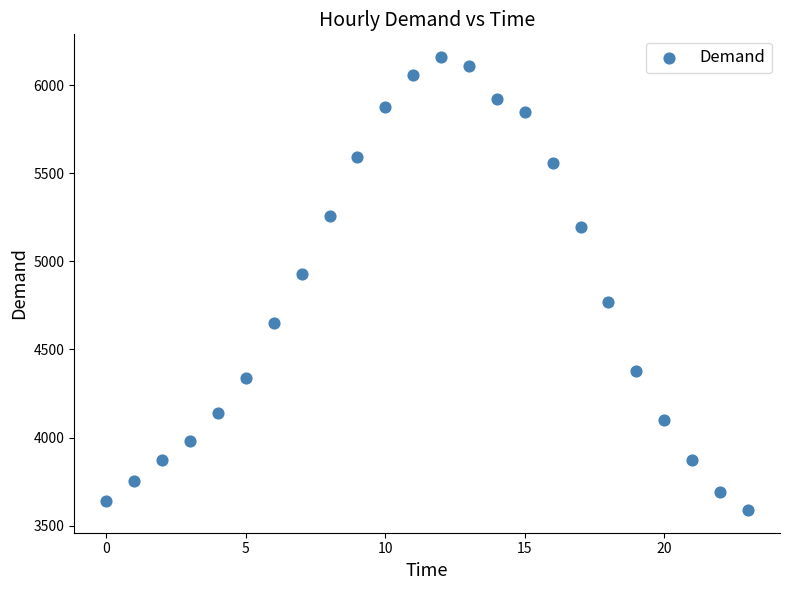

What Y value in the scatter plot is closest to 4874?

4926